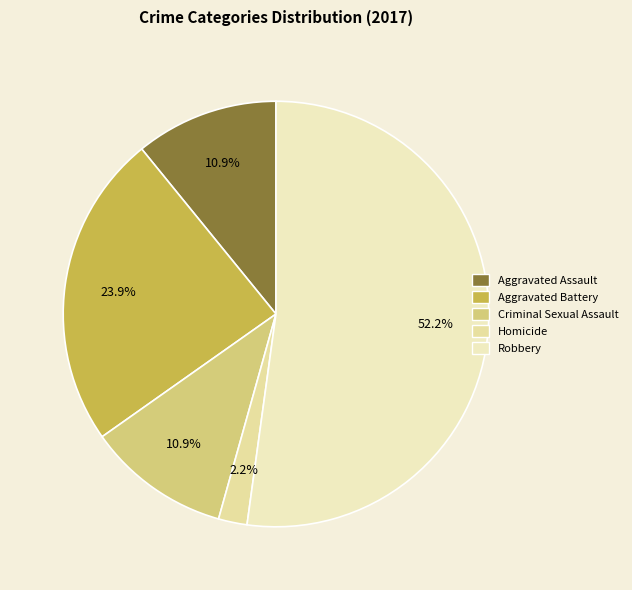

To the nearest percent, what is the combined percentage of Aggravated Battery and Homicide?

26%